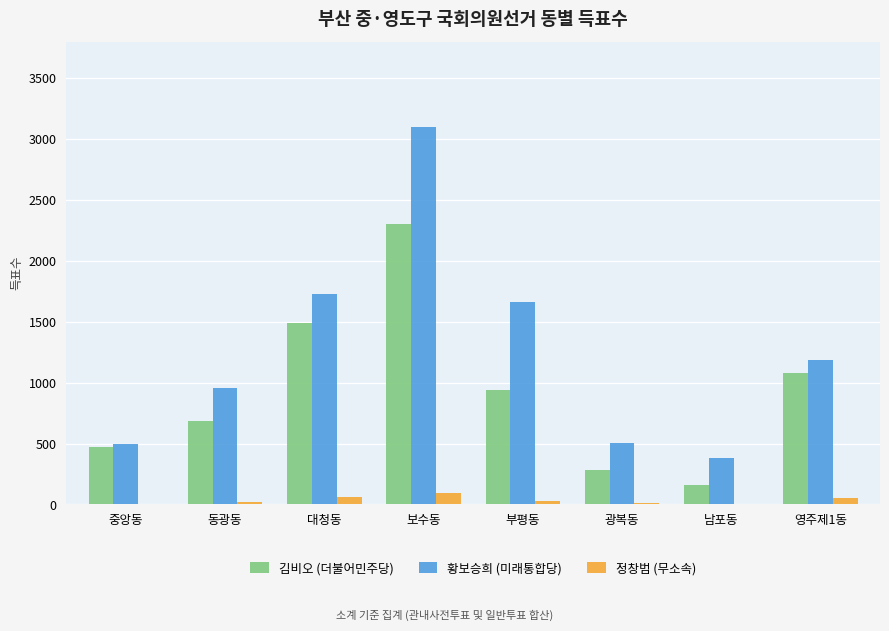

What is the greatest value displayed?

3096